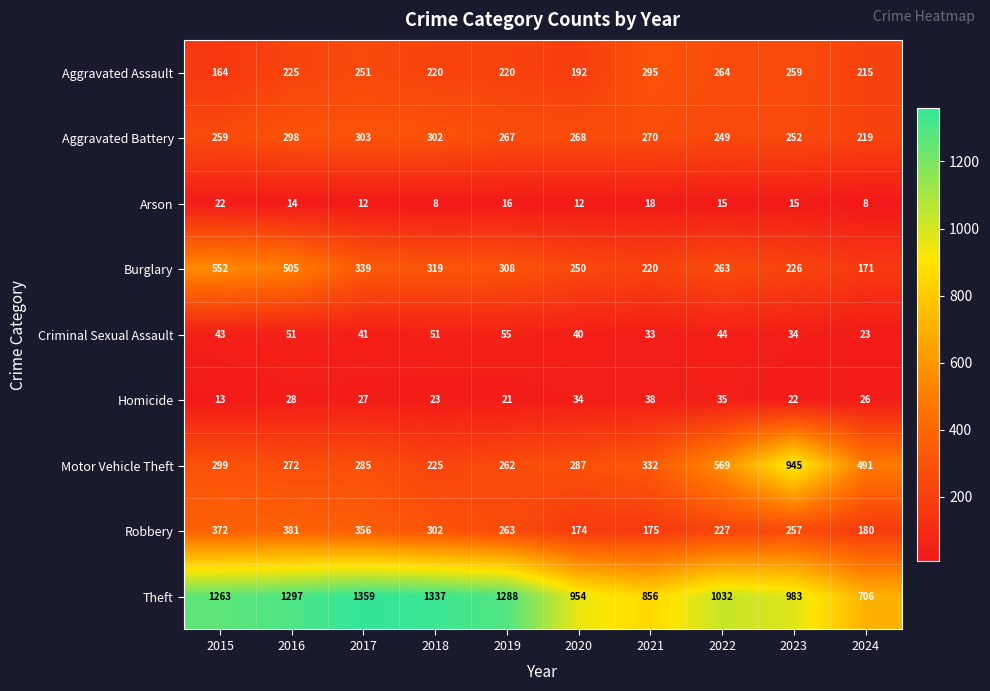

Is the value of Homicide at 2021 greater than the value of Criminal Sexual Assault at 2020?

No